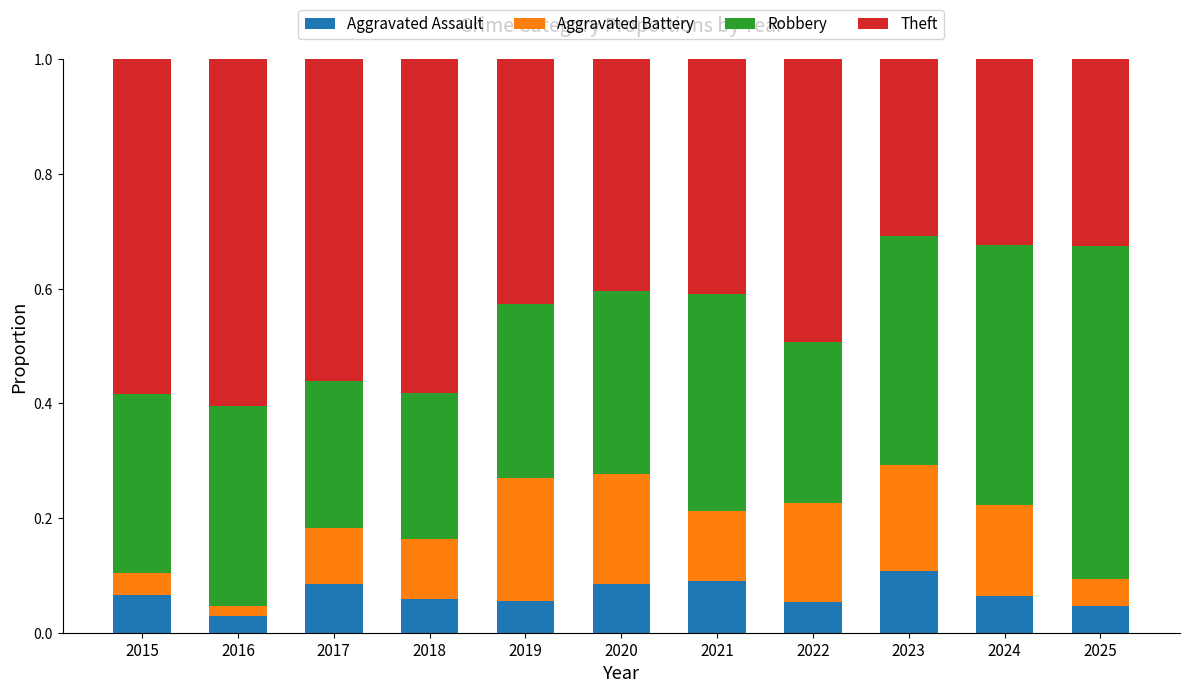

The value of Aggravated Assault at 2022 is 0.0. True or false?

False